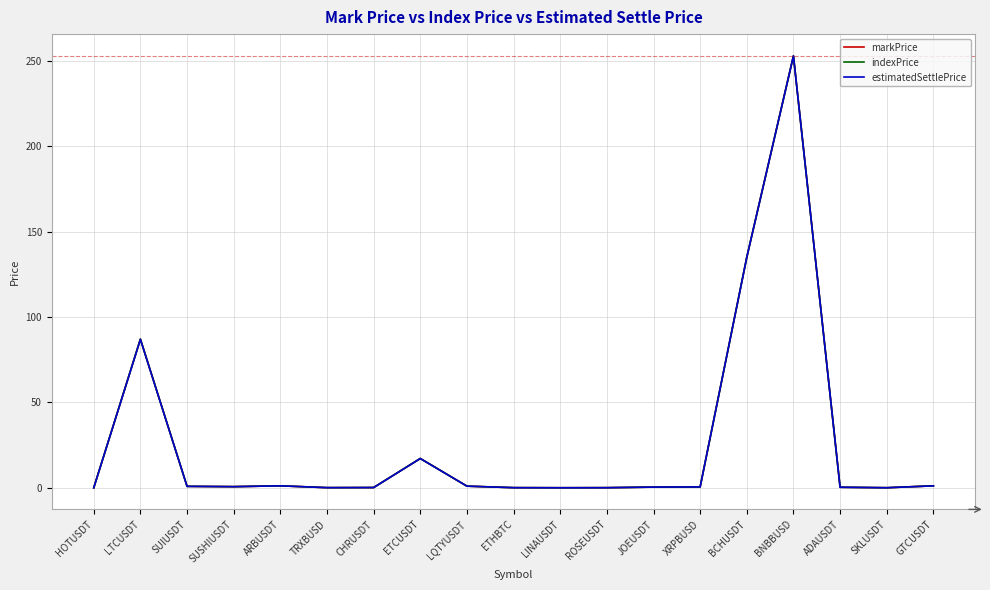

What are all the series names shown in the legend?

markPrice, indexPrice, estimatedSettlePrice